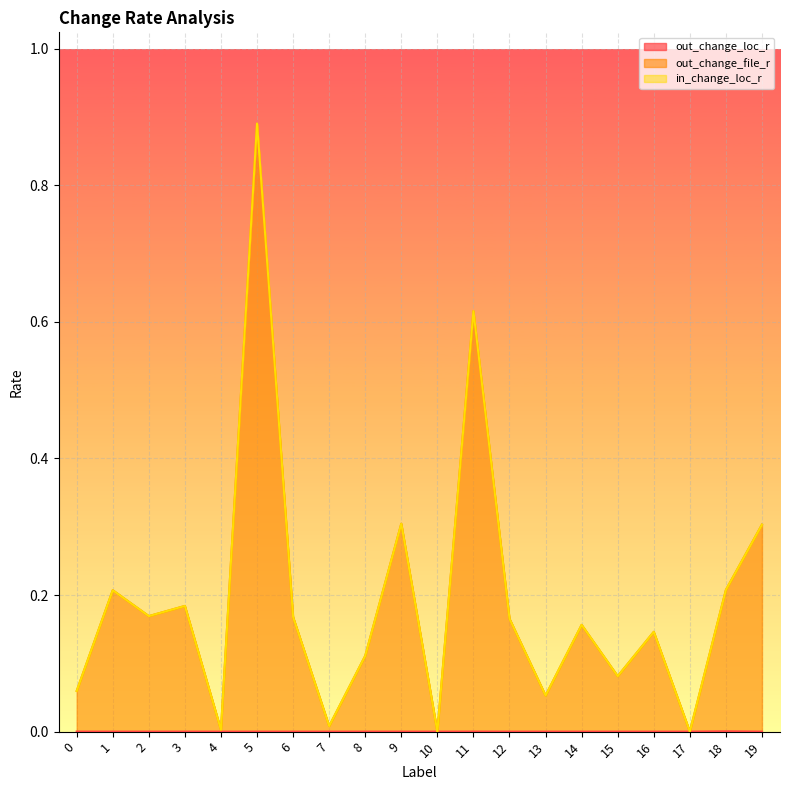

At which category is the sum across all series the highest?

5